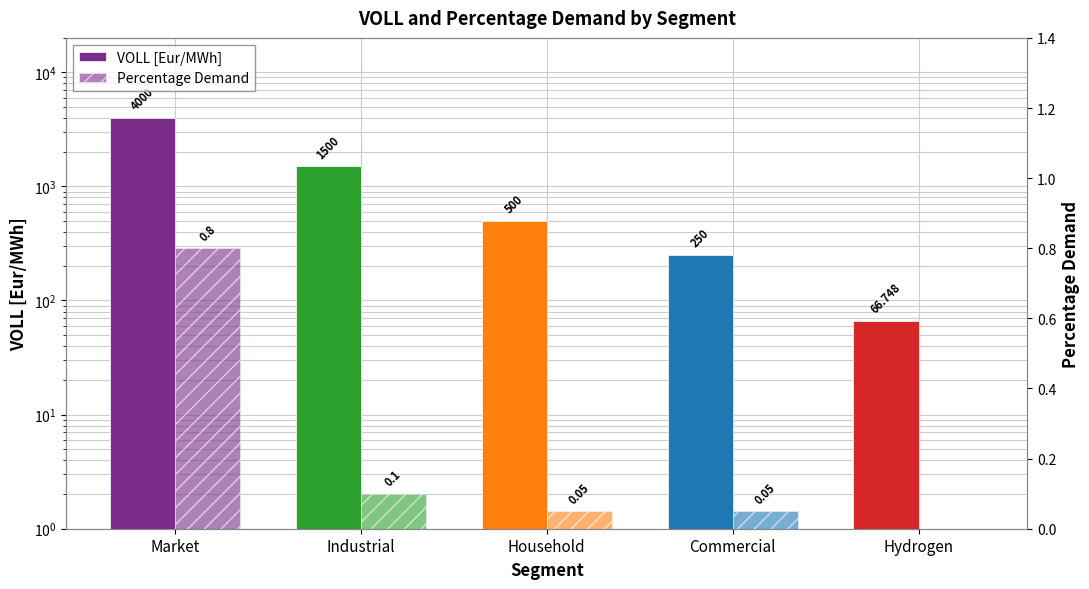

What is the approximate value of Percentage Demand at Industrial?

0.1